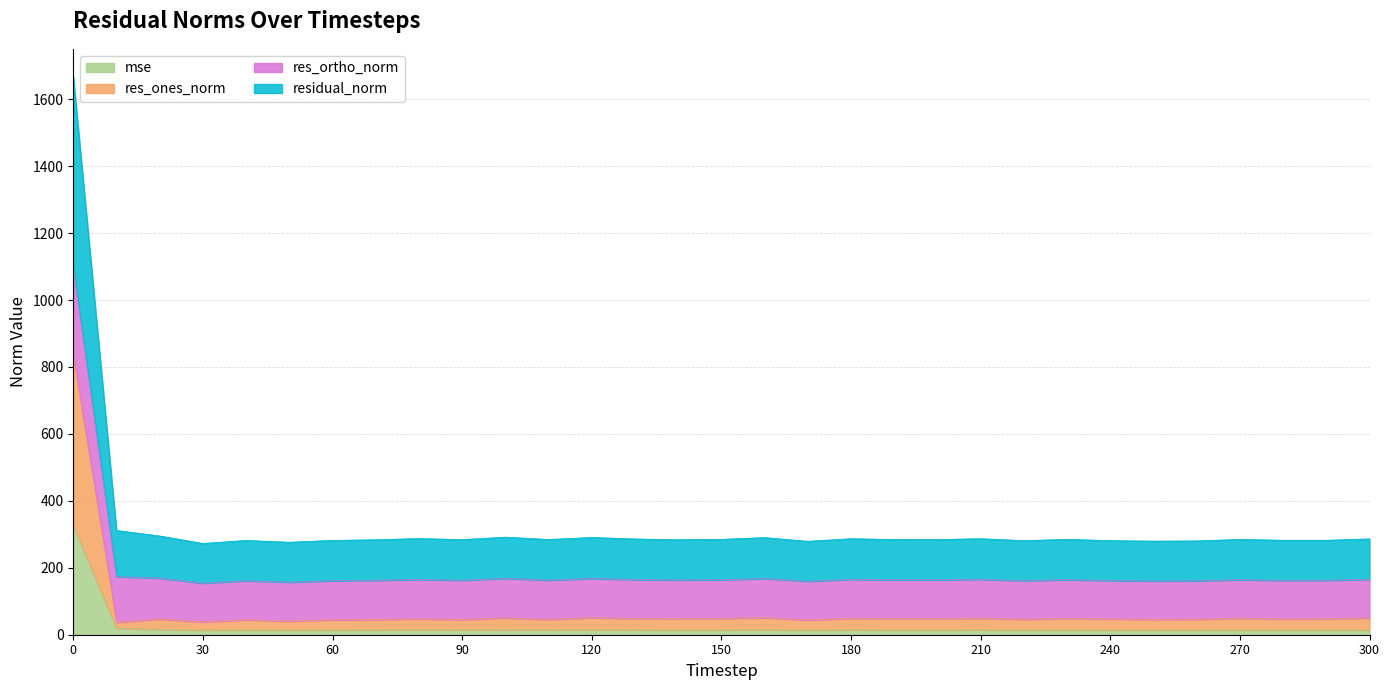

What is the sum of all mse values?

768.1